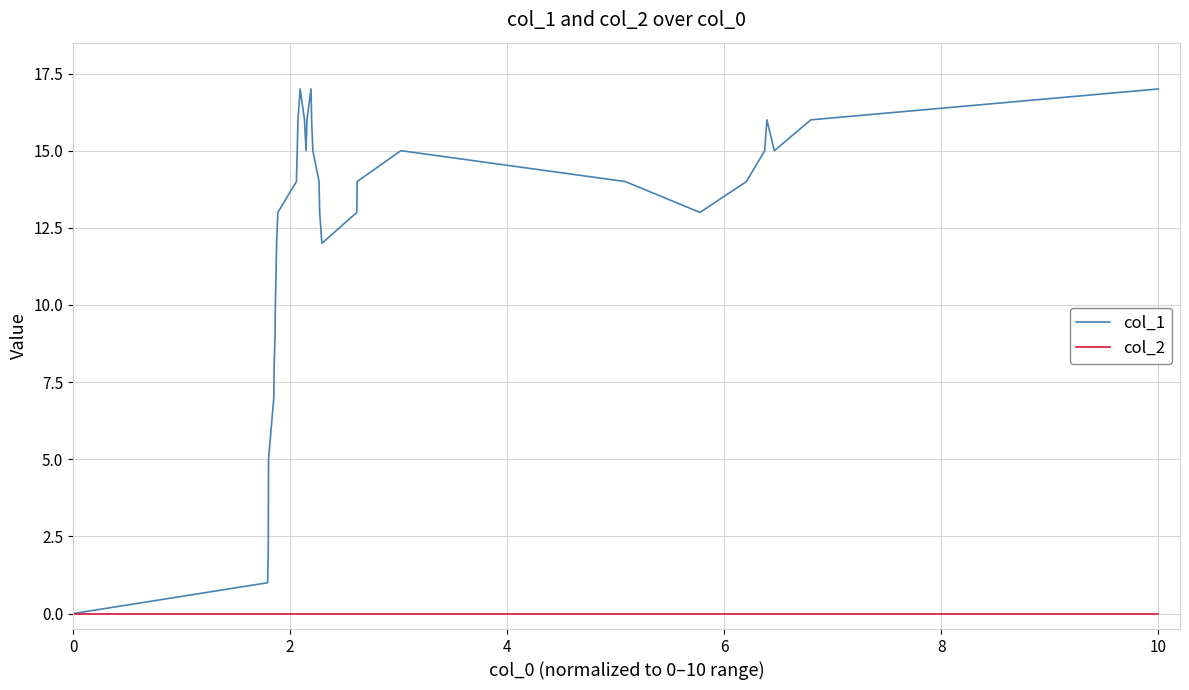

Is this an area chart (filled region under the line)?

No